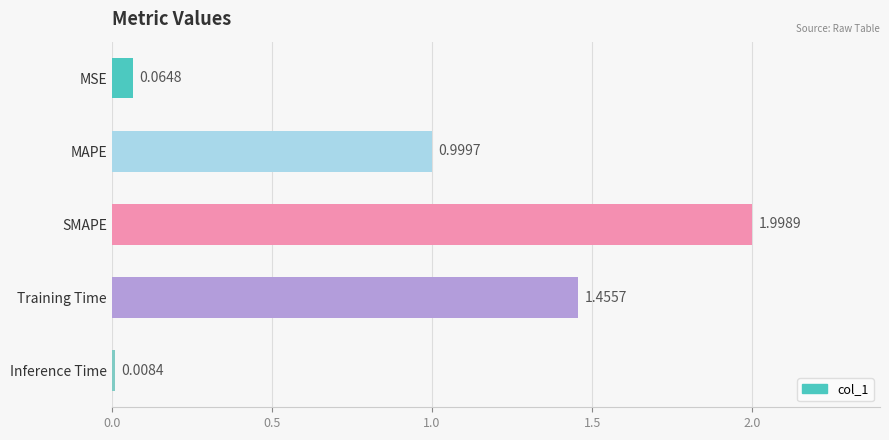

At which category does the chart reach its peak across all series?

SMAPE